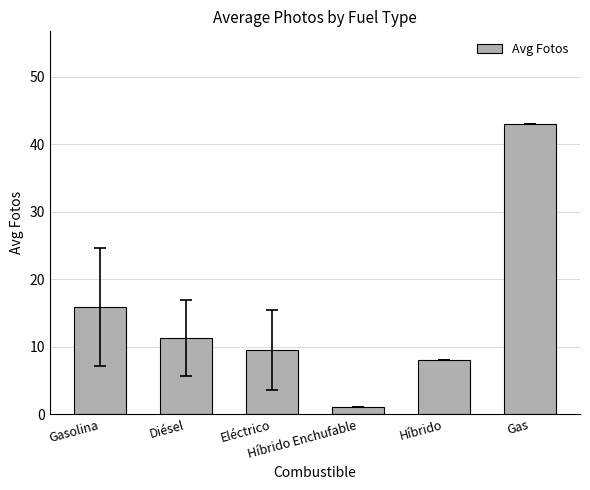

What is the difference between the maximum and minimum values?

42.0